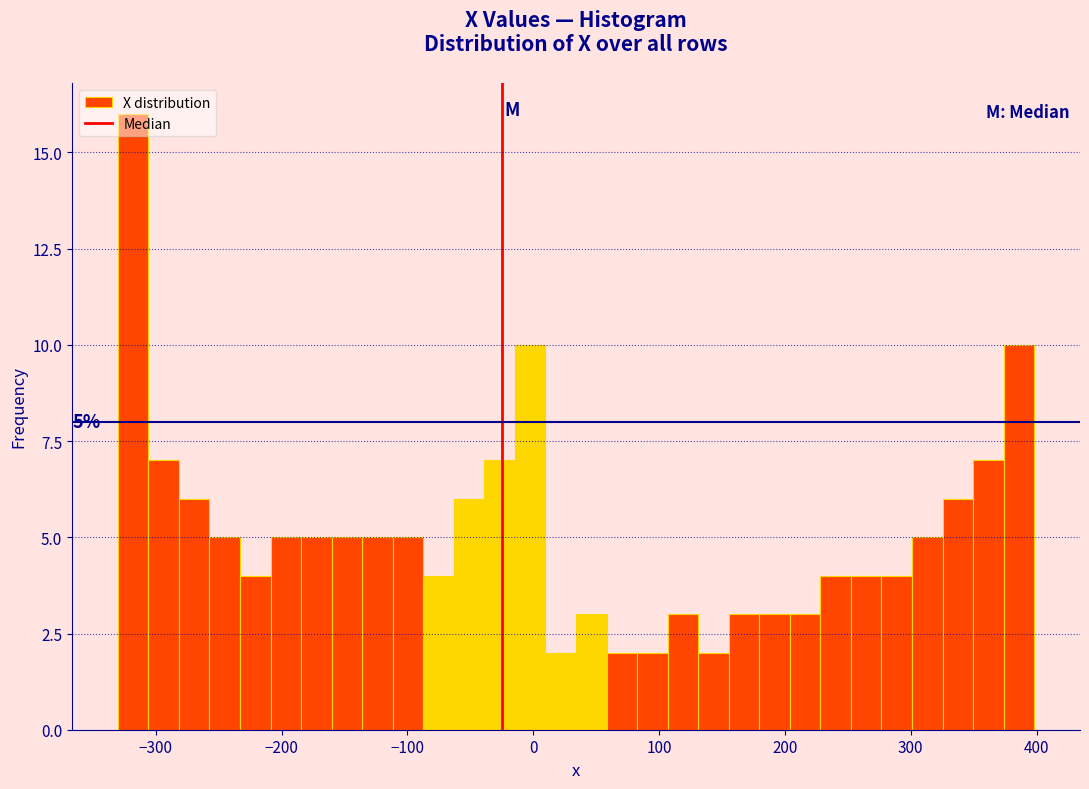

Around what value on the x-axis is the tallest bar? Give the approximate position of its centre, as read against the axis.

-320